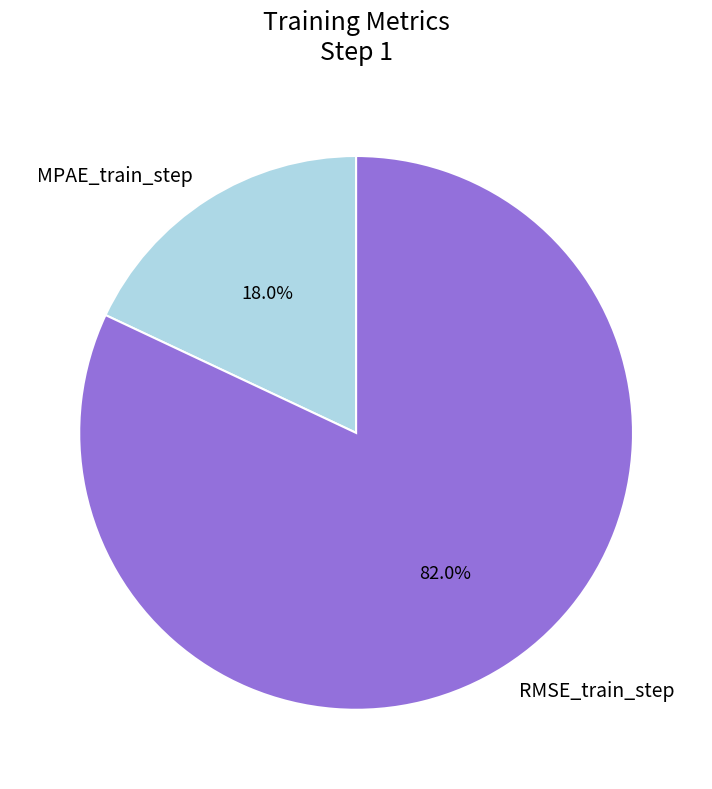

Which has a higher value, MPAE_train_step or RMSE_train_step?

RMSE_train_step